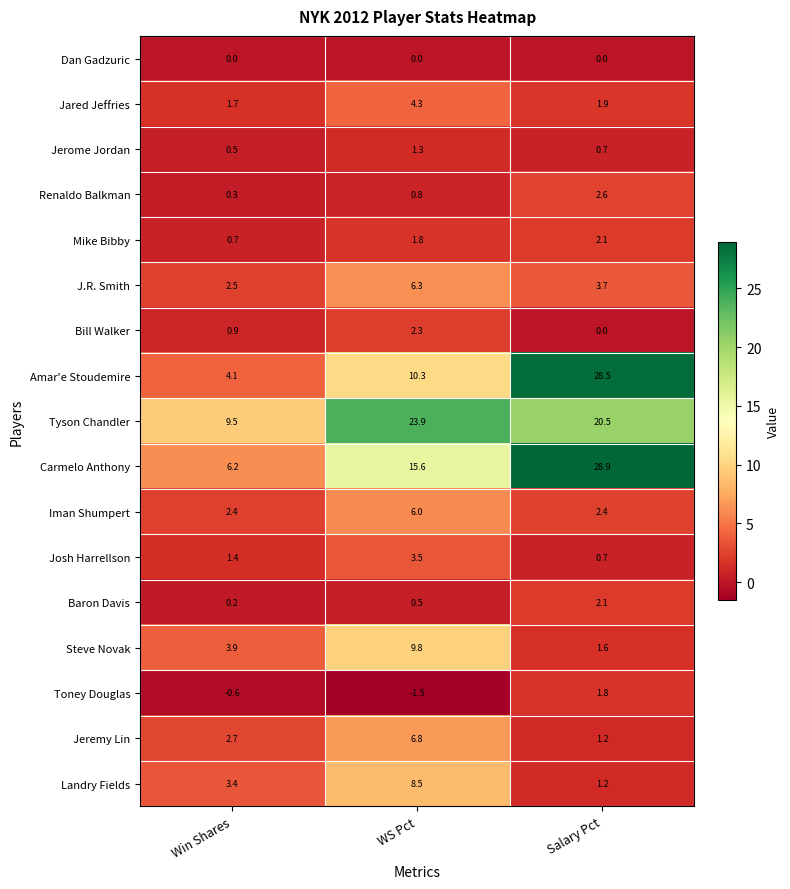

What is the sum of all Renaldo Balkman values?

3.7